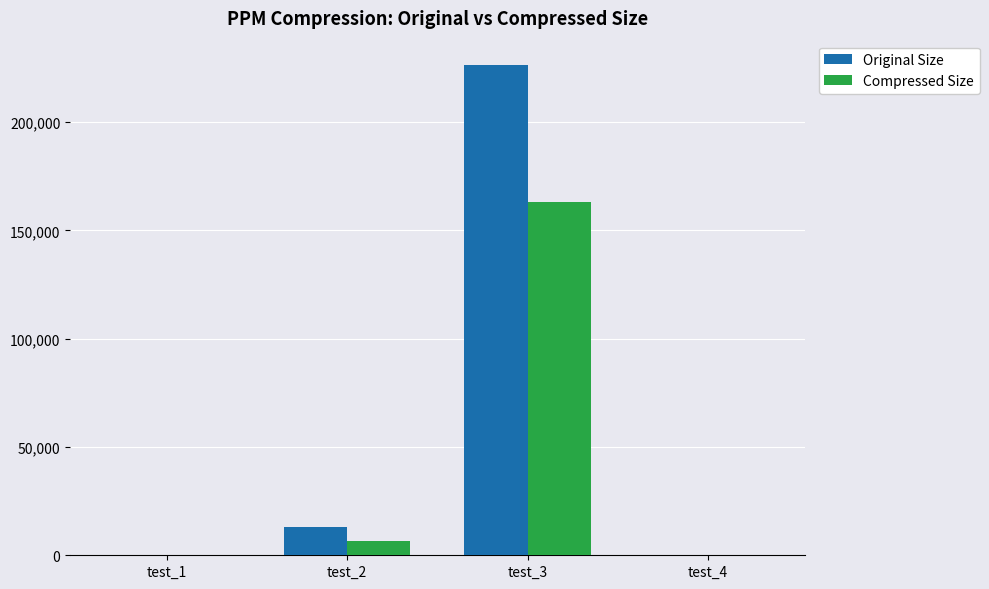

What is the sum of all Original Size values?

239412